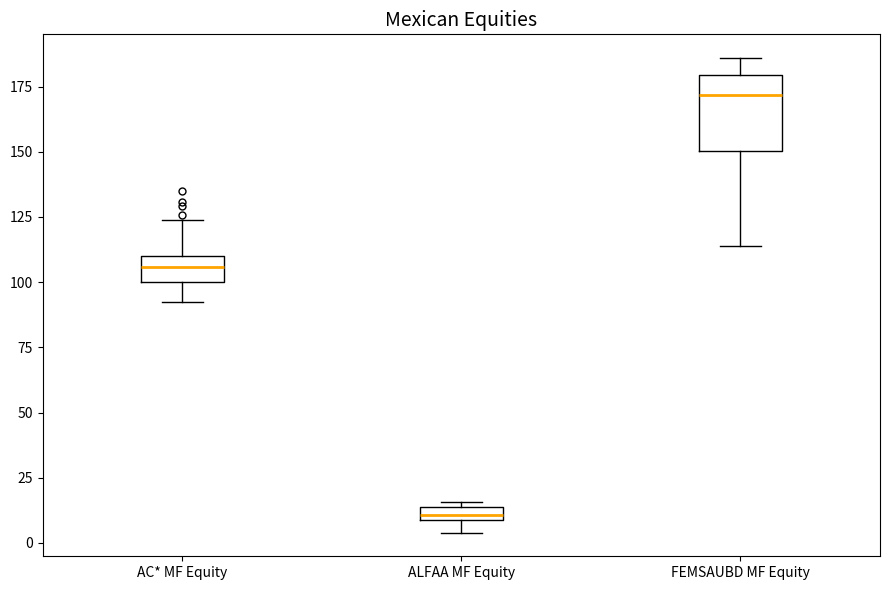

Comparing the boxes themselves (not the whiskers), which one is the tallest?

FEMSAUBD MF Equity